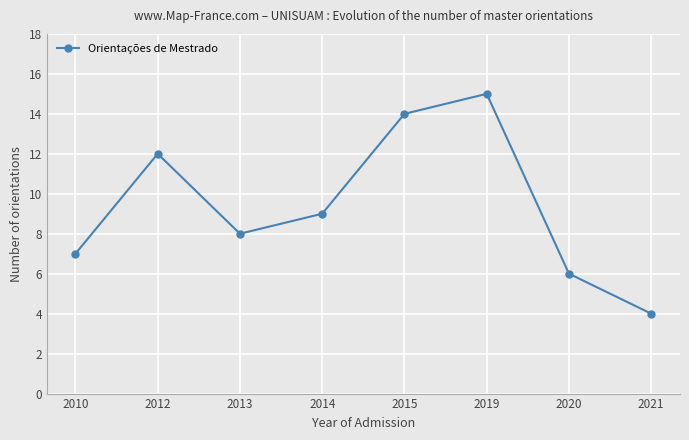

Reading right to left, extract all data points from this chart.

2021=4	2020=6	2019=15	2015=14	2014=9	2013=8	2012=12	2010=7